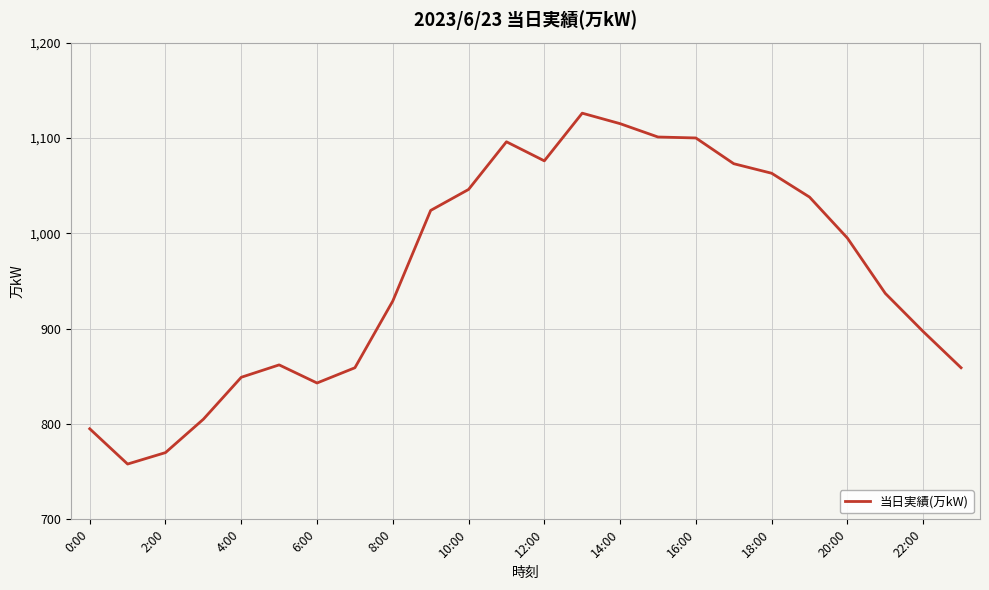

What is the difference between the second highest and minimum values?

357